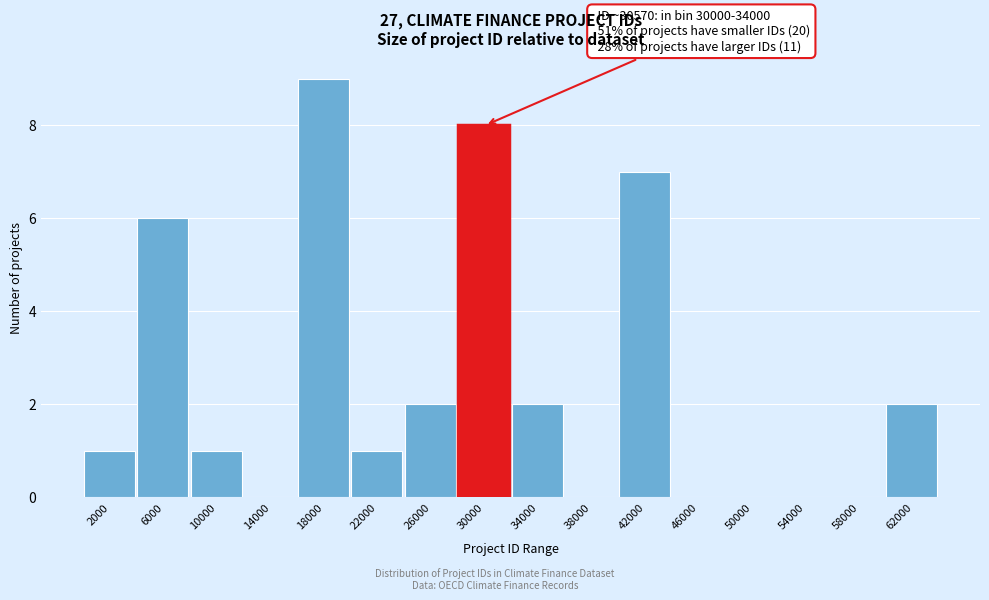

Reading left to right, list all the values displayed in this chart.

2000=1	6000=6	10000=1	14000=0	18000=9	22000=1	26000=2	30000=8	34000=2	38000=0	42000=7	46000=0	50000=0	54000=0	58000=0	62000=2